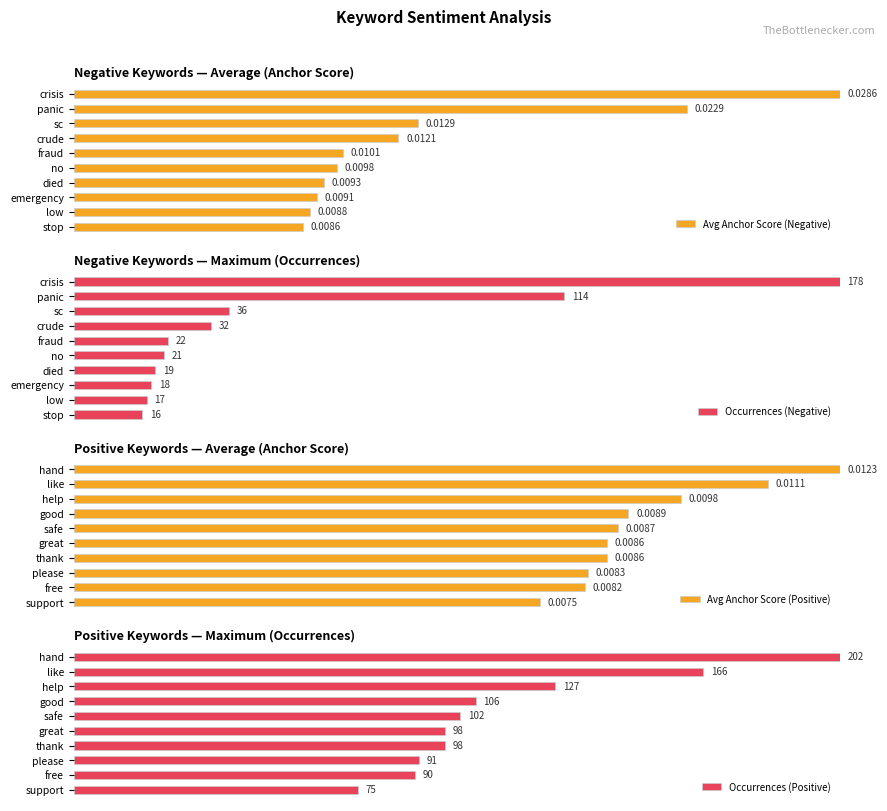

What position from the right is 6?

4